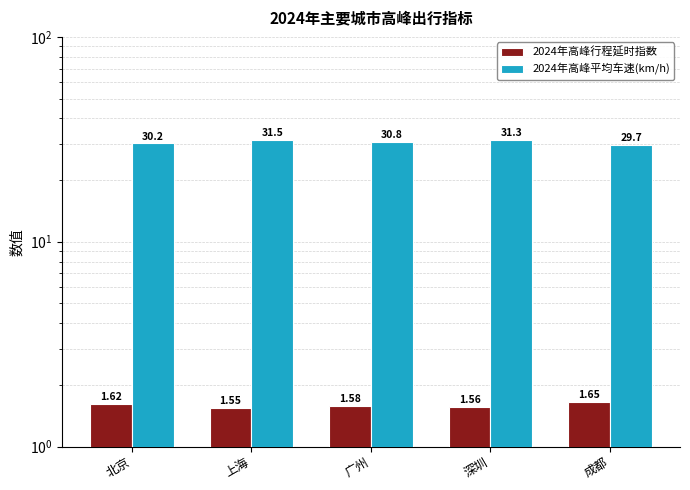

Rank the series at 成都 from highest to lowest value.

2024年高峰平均车速(km/h), 2024年高峰行程延时指数